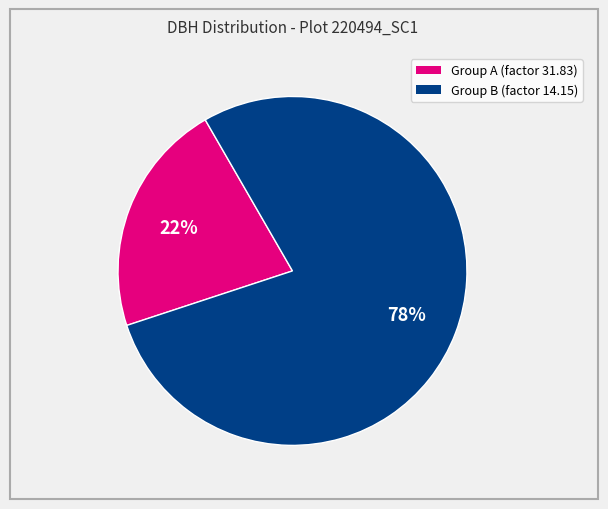

Is there any slice that represents more than half of the pie?

Yes